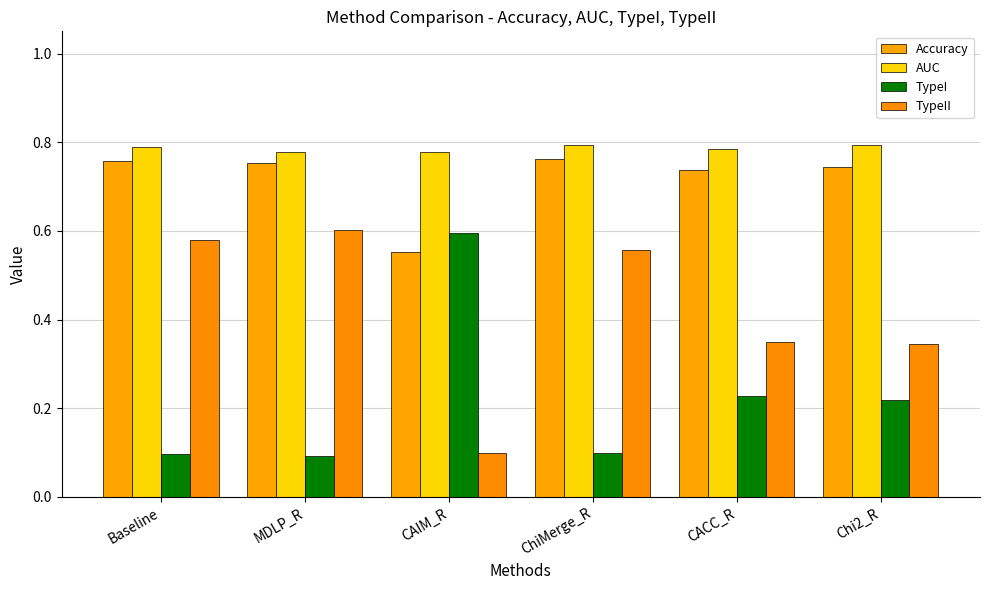

Reading left to right, transcribe all the data shown in this chart.

Accuracy: Baseline=0.8	MDLP_R=0.8	CAIM_R=0.6	ChiMerge_R=0.8	CACC_R=0.7	Chi2_R=0.7
AUC: Baseline=0.8	MDLP_R=0.8	CAIM_R=0.8	ChiMerge_R=0.8	CACC_R=0.8	Chi2_R=0.8
TypeI: Baseline=0.1	MDLP_R=0.1	CAIM_R=0.6	ChiMerge_R=0.1	CACC_R=0.2	Chi2_R=0.2
TypeII: Baseline=0.6	MDLP_R=0.6	CAIM_R=0.1	ChiMerge_R=0.6	CACC_R=0.3	Chi2_R=0.3